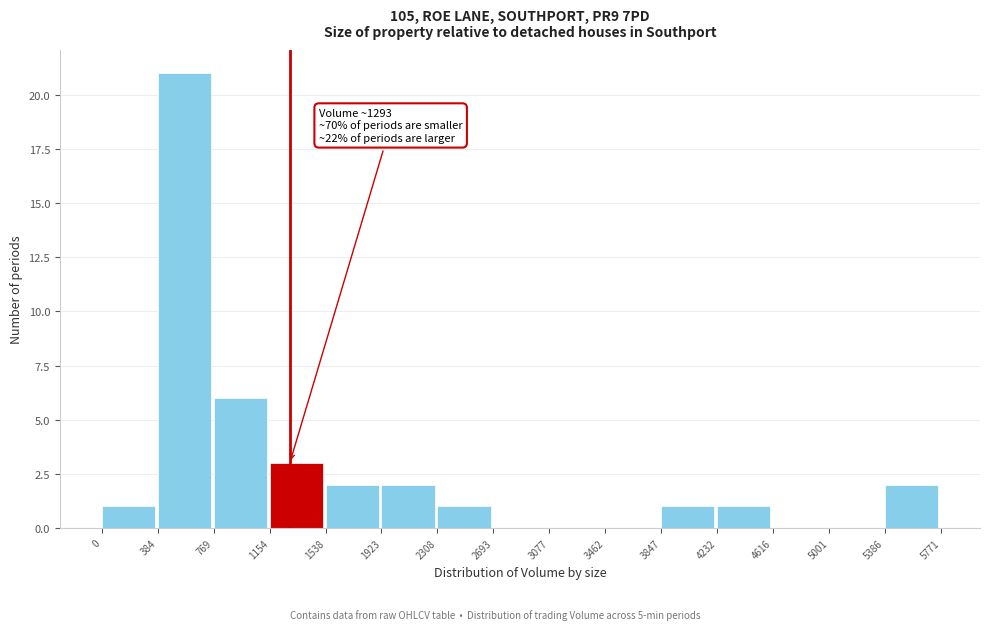

Over which range of the x-axis is the bar tallest?

384 to 769